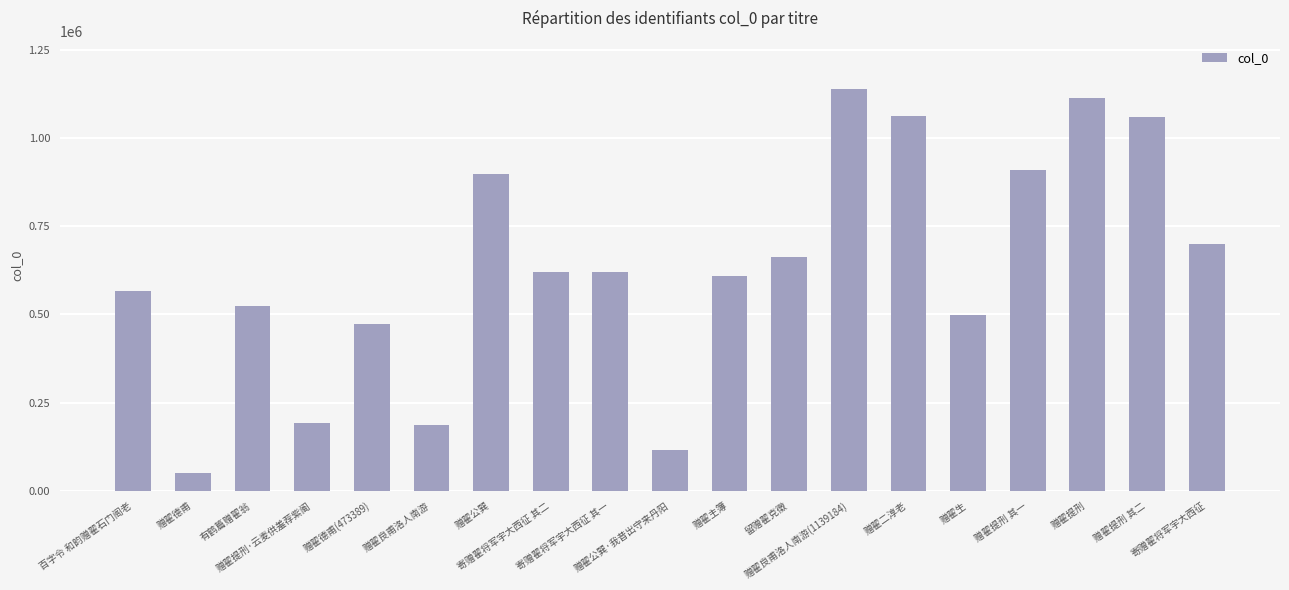

What is the value of the 12th bar from the left?

662236